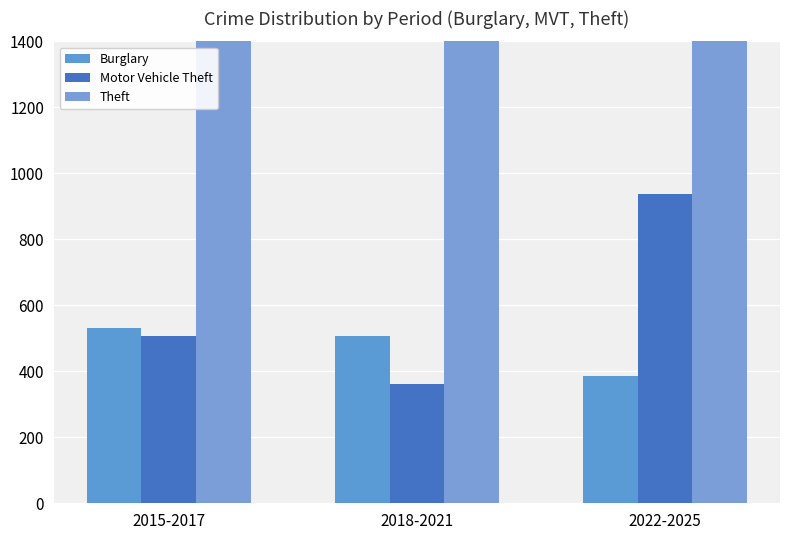

True or false: Motor Vehicle Theft has a value of 360 at 2018-2021.

True